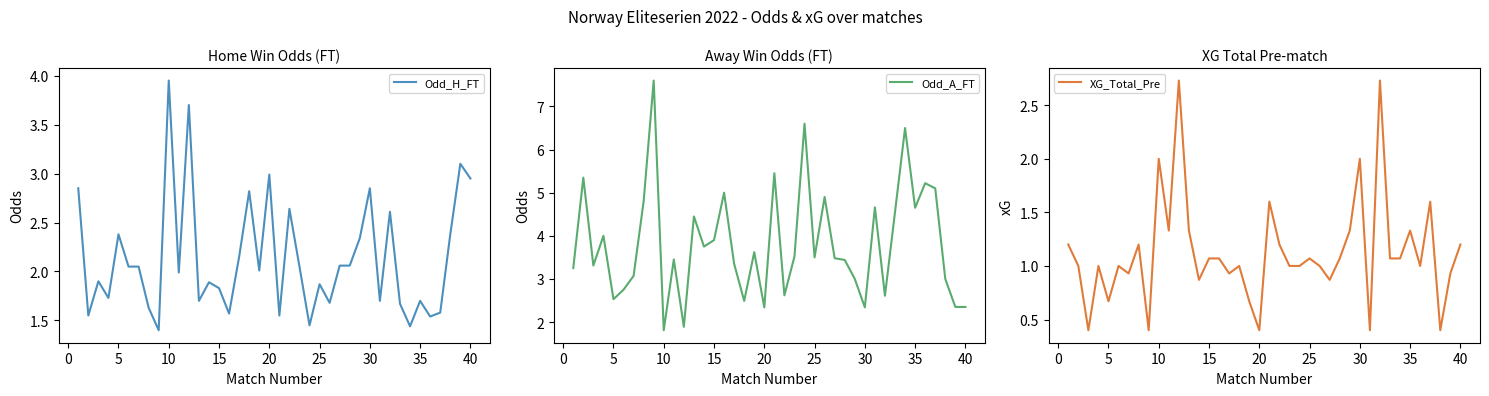

True or false: Odd_H_FT has a value of 3.2 at 15.

False